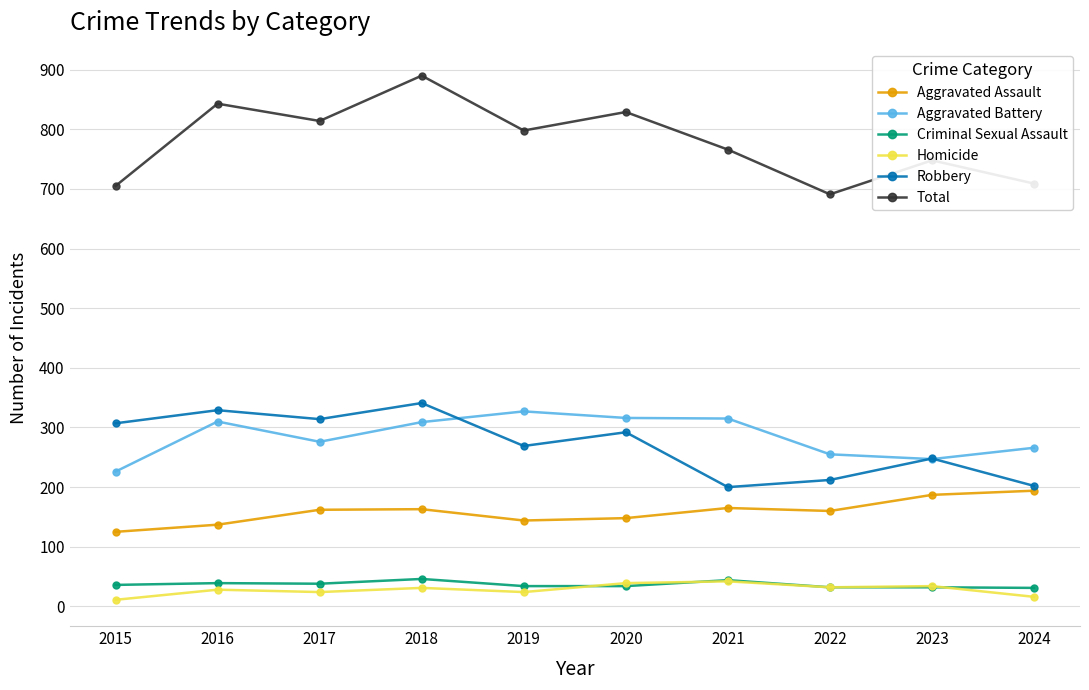

What is the highest value of the Aggravated Battery series?

327